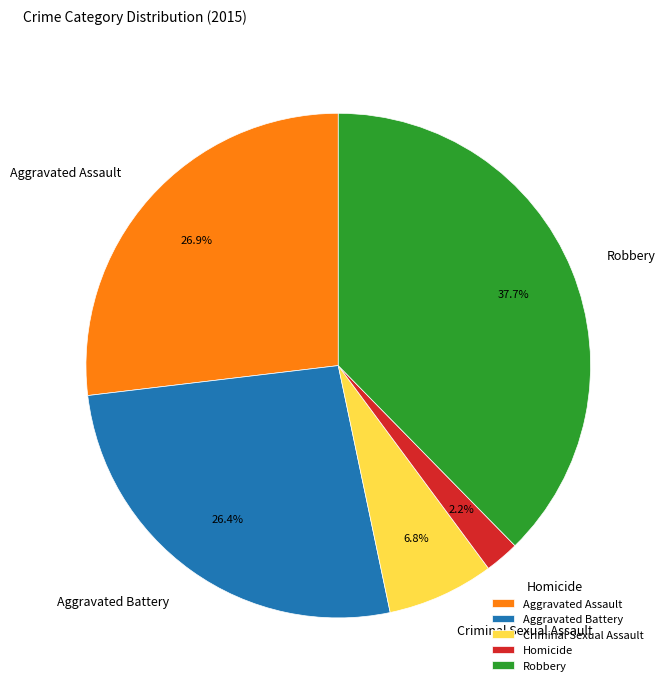

Which slice is the largest?

Robbery